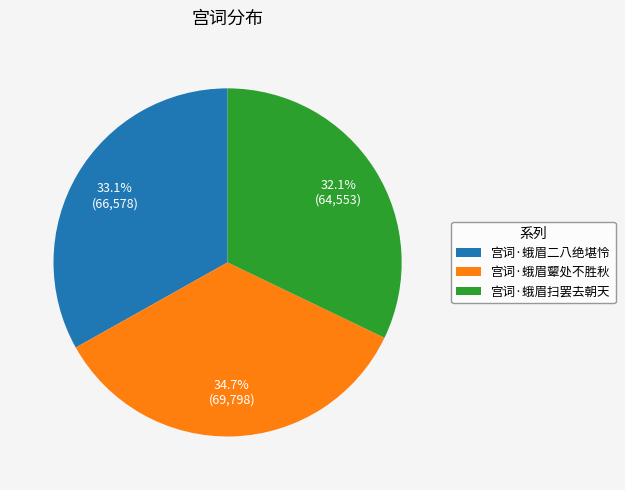

Is it true that 宫词·蛾眉颦处不胜秋 is 45% of the pie?

False